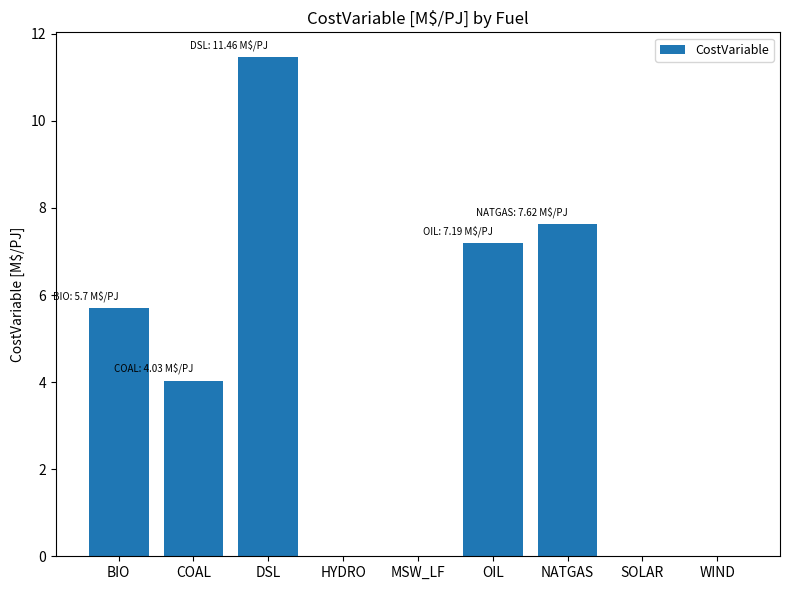

Which has a higher value, BIO or COAL?

BIO